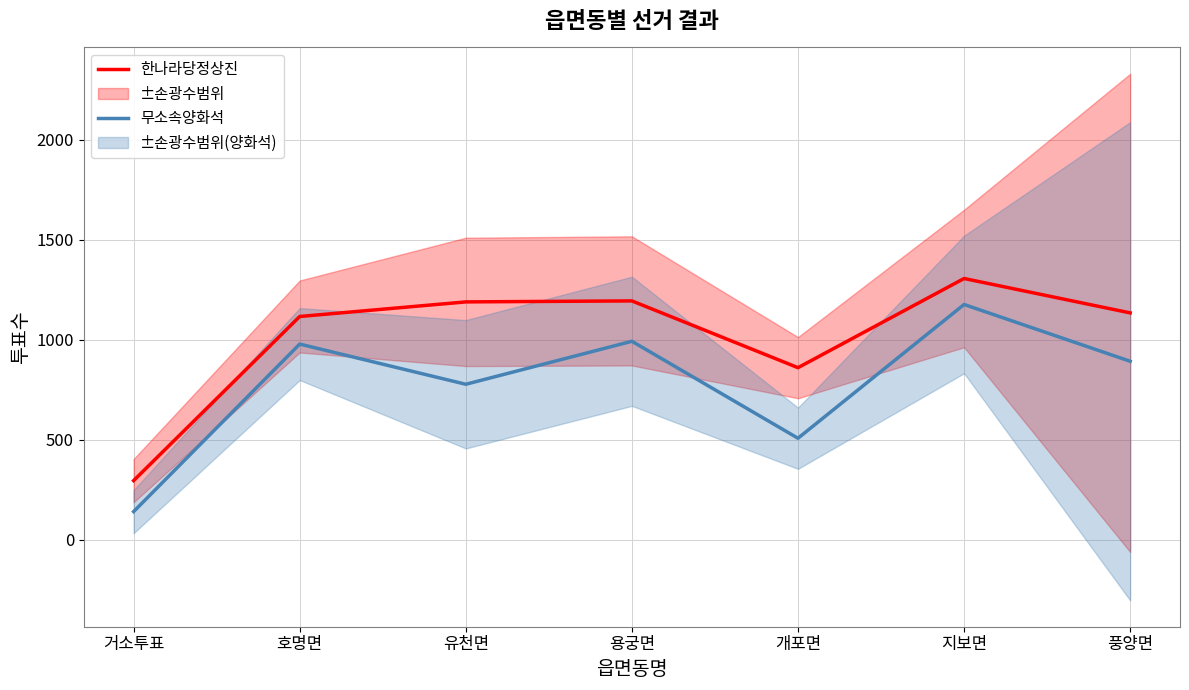

True or false: 무소속양화석 has a value of 306 at 유천면.

False